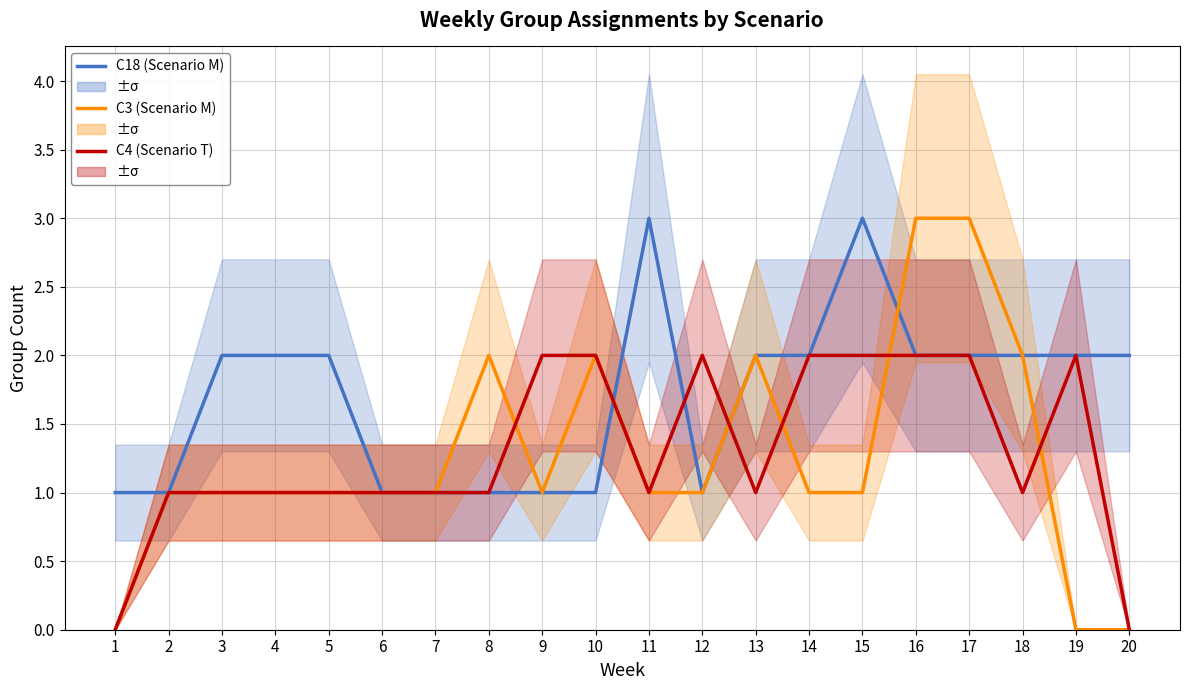

How many categories are shown in the chart?

20